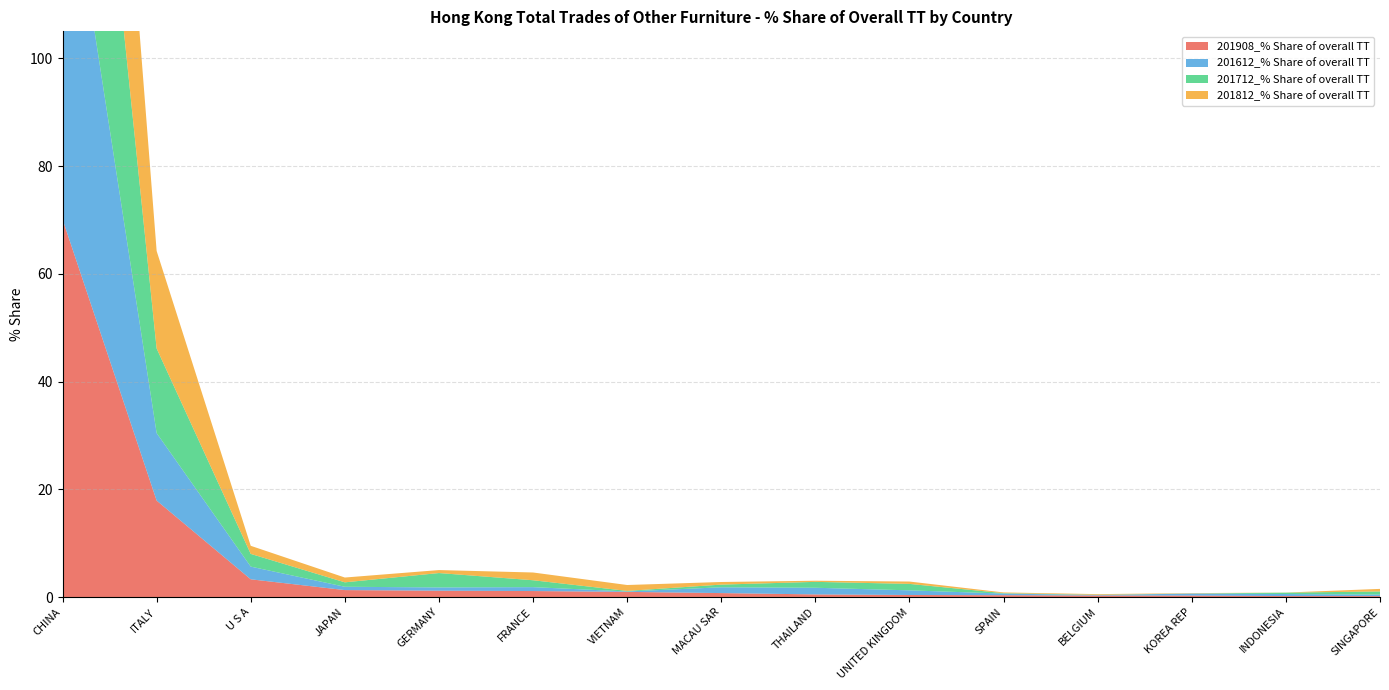

Reading left to right, extract all data points from this chart.

201908_% Share of overall TT: 70.1	17.9	3.3	1.3	1.2	1.1	1.0	0.7	0.5	0.4	0.3	0.3	0.3	0.2	0.2
201612_% Share of overall TT: 73.4	12.5	2.4	0.6	0.6	0.7	0.1	1.1	1.2	0.9	0.3	0.1	0.4	0.4	0.3
201712_% Share of overall TT: 71.9	15.7	2.4	0.8	2.7	1.3	0.1	0.5	1.1	1.2	0.1	0.1	0.0	0.3	0.6
201812_% Share of overall TT: 72.5	18.1	1.5	0.9	0.6	1.4	1.1	0.5	0.2	0.4	0.1	0.1	0.1	0.0	0.5